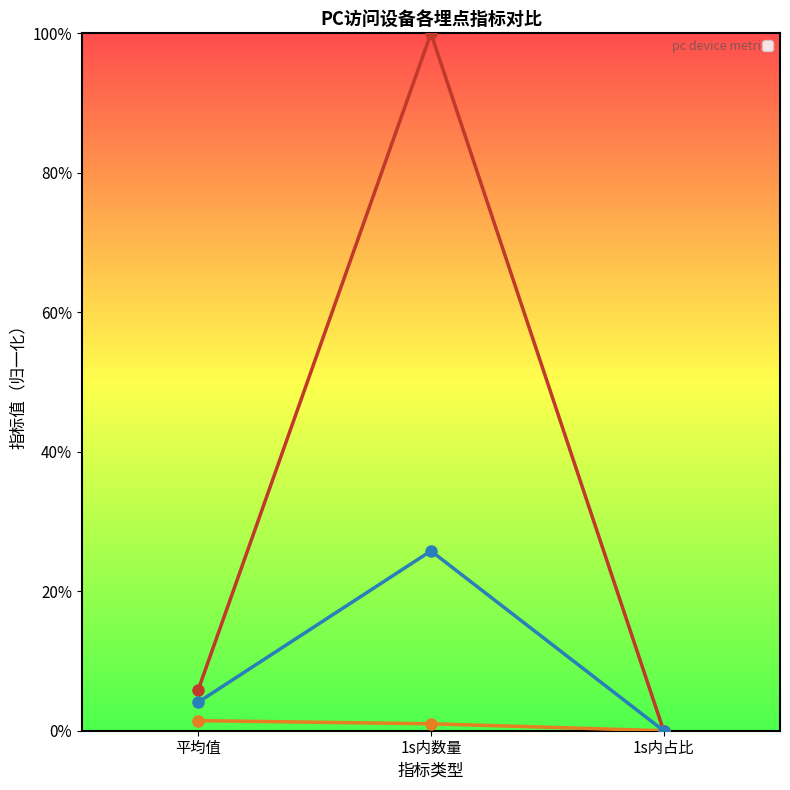

The _portal_screenTrace series shows 0.0 at 1s内占比. True or false?

False